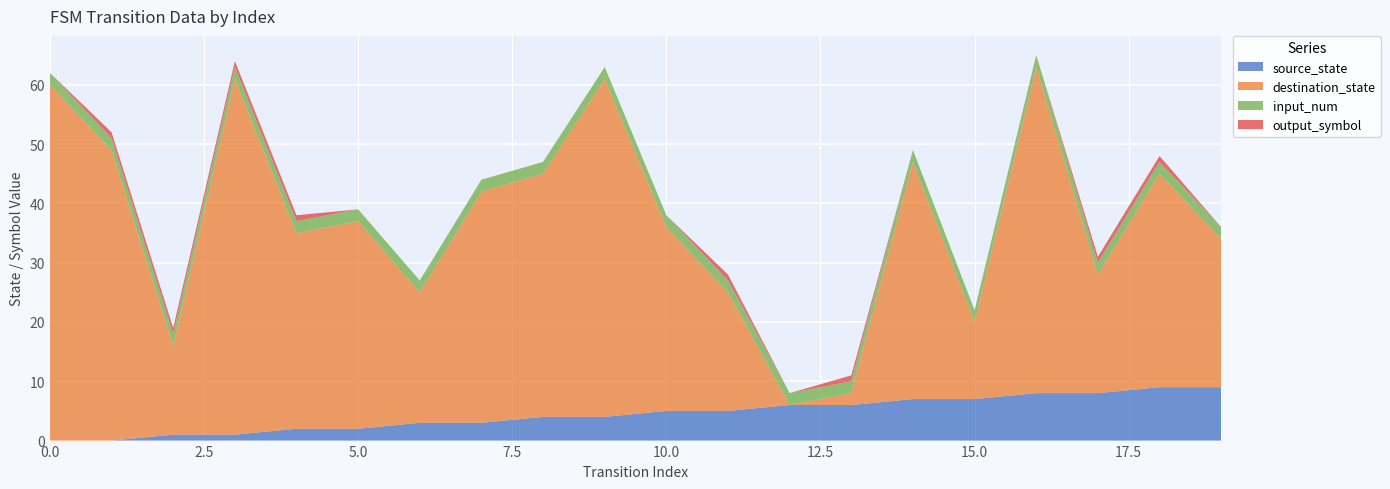

Reading left to right, what are all the values shown in this chart?

source_state: 0	0	1	1	2	2	3	3	4	4	5	5	6	6	7	7	8	8	9	9
destination_state: 60	49	15	60	33	35	22	39	41	57	31	20	0	2	40	13	55	20	36	25
input_num: 2	2	2	2	2	2	2	2	2	2	2	2	2	2	2	2	2	2	2	2
output_symbol: 0	1	1	1	1	0	0	0	0	0	0	1	0	1	0	0	0	1	1	0